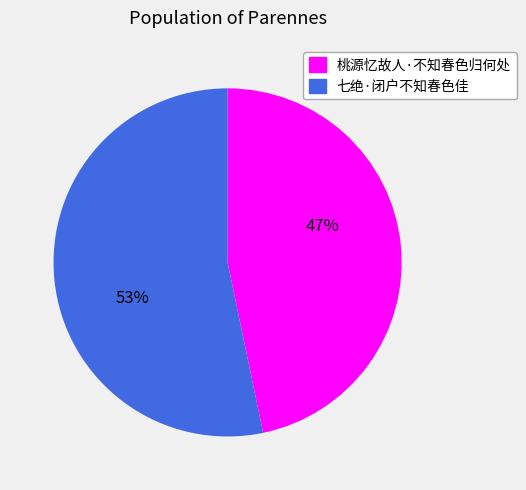

Which category has the biggest portion of the pie?

七绝·闭户不知春色佳